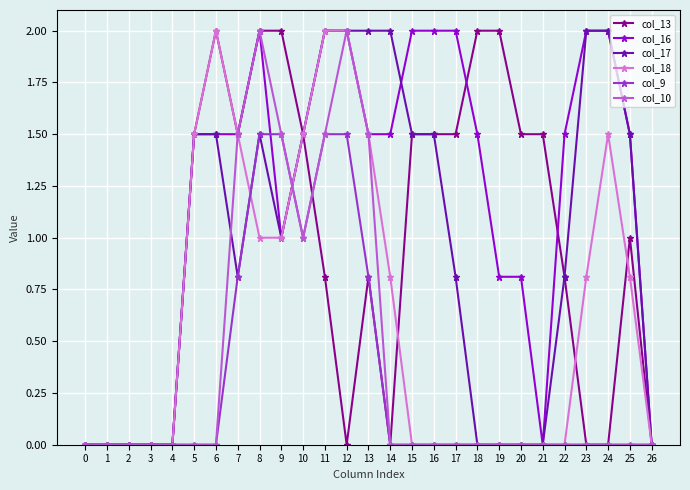

How many series are shown in this chart?

6